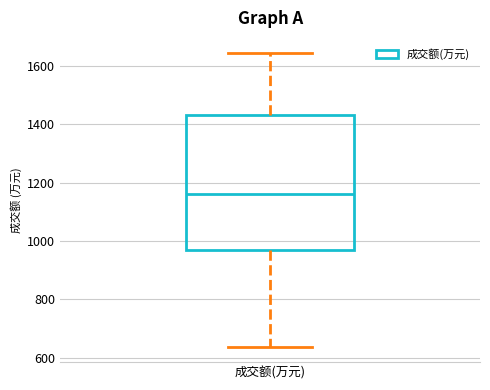

Read this box plot against the y-axis: the position of the median line, the range covered by the box, and the ends of both whiskers. The values are not printed on the chart, so give them approximately, as read against the axis.

median 1160, box 960 to 1440, whiskers 640 to 1640